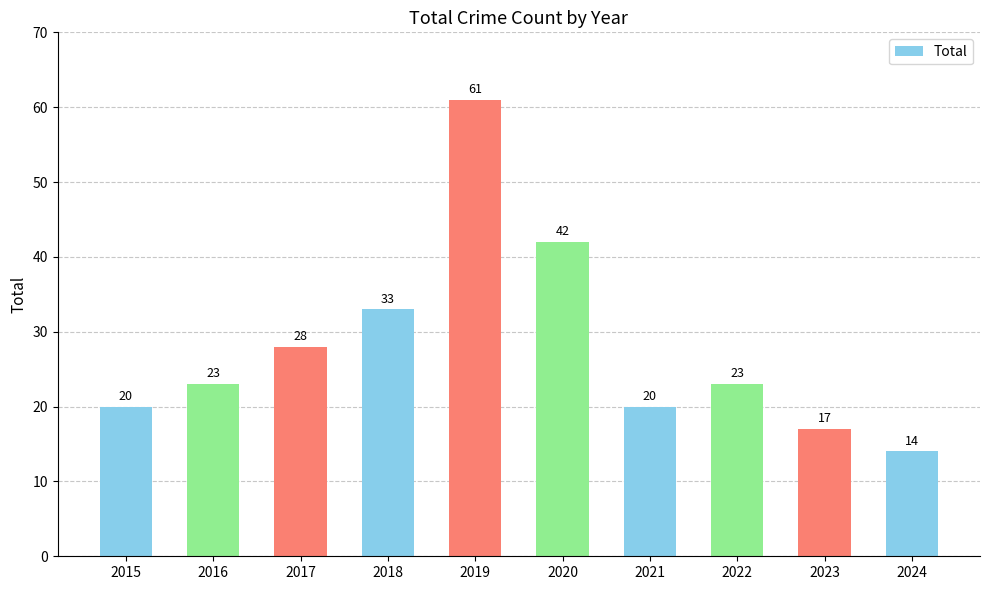

How many distinct data groups are displayed?

1